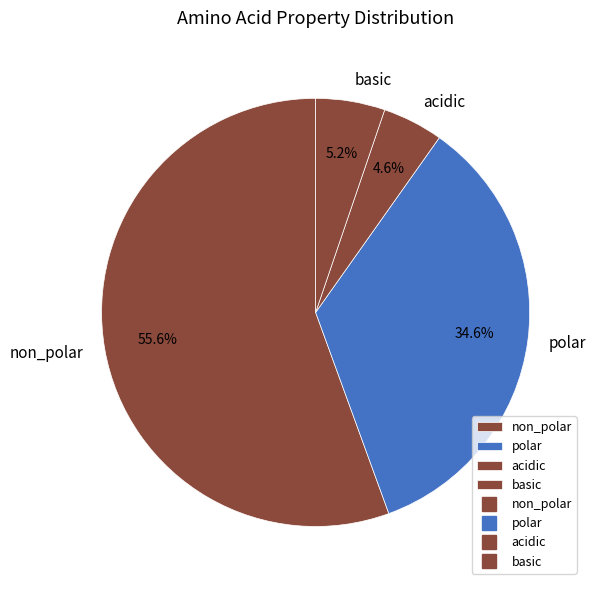

Approximately how many times larger is the value at non_polar compared to acidic?

12.1